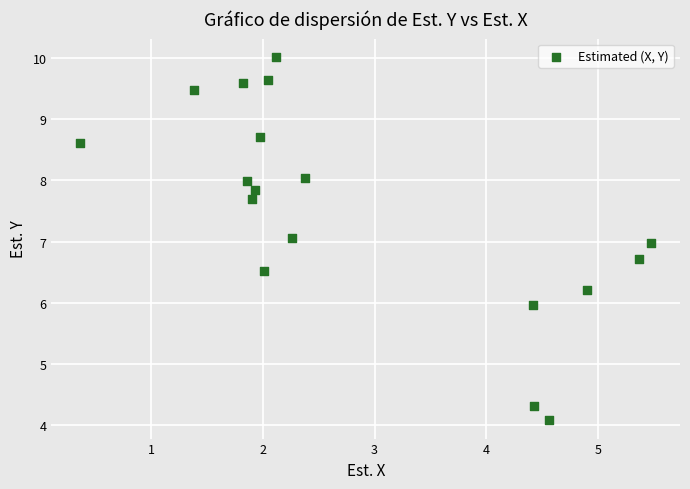

What is the range of Y values (max minus min)?

5.9